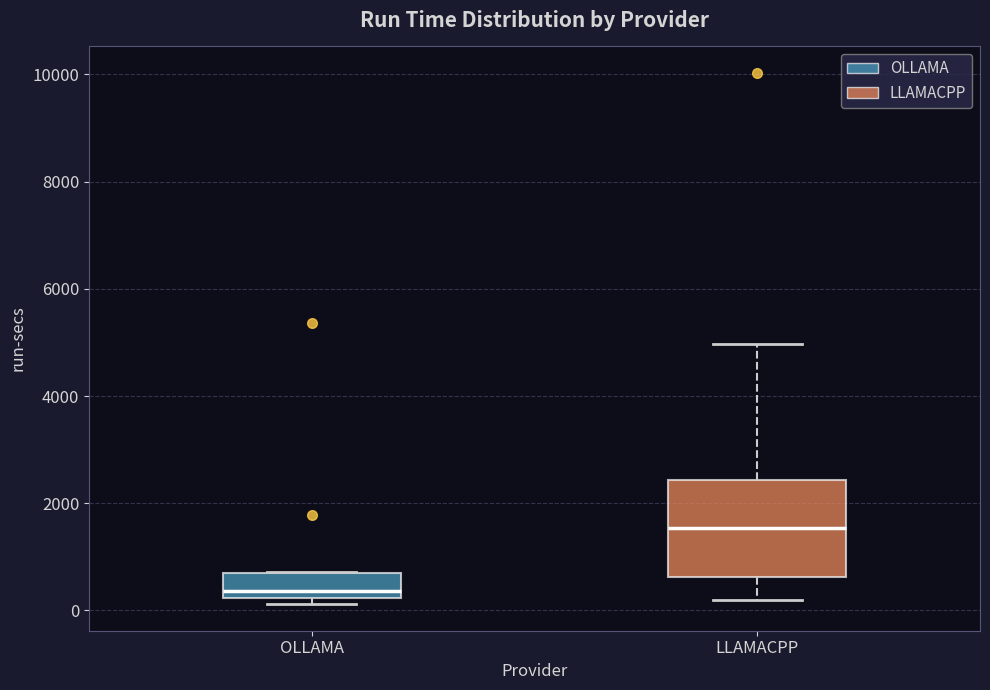

Which box is the tallest, from its lower edge to its upper edge?

LLAMACPP